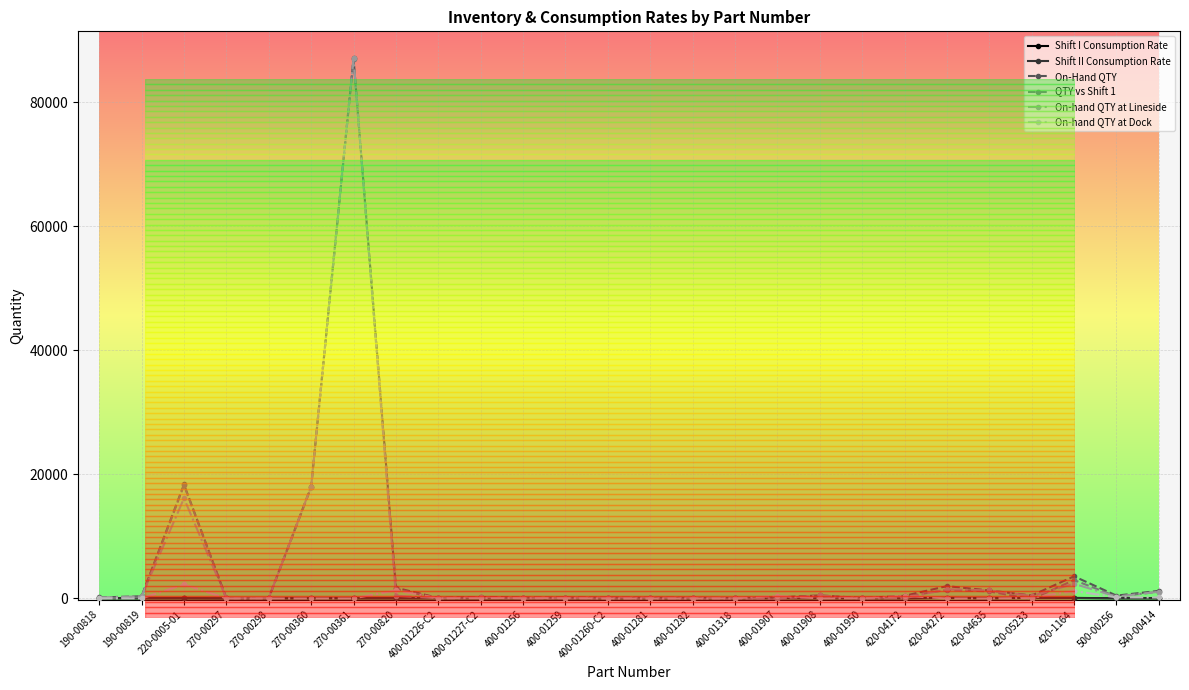

How many distinct data groups are displayed?

6